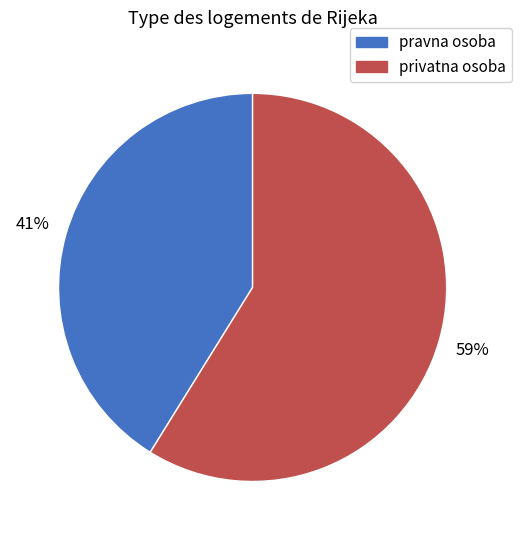

Which slice is the largest?

privatna osoba